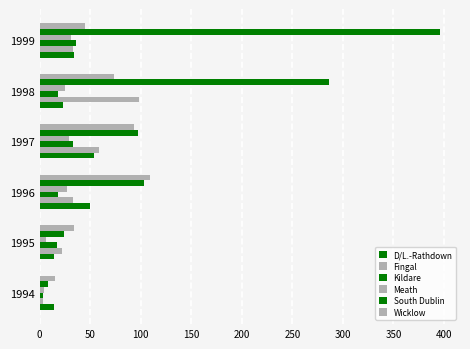

Which series has the largest total across all categories?

South Dublin